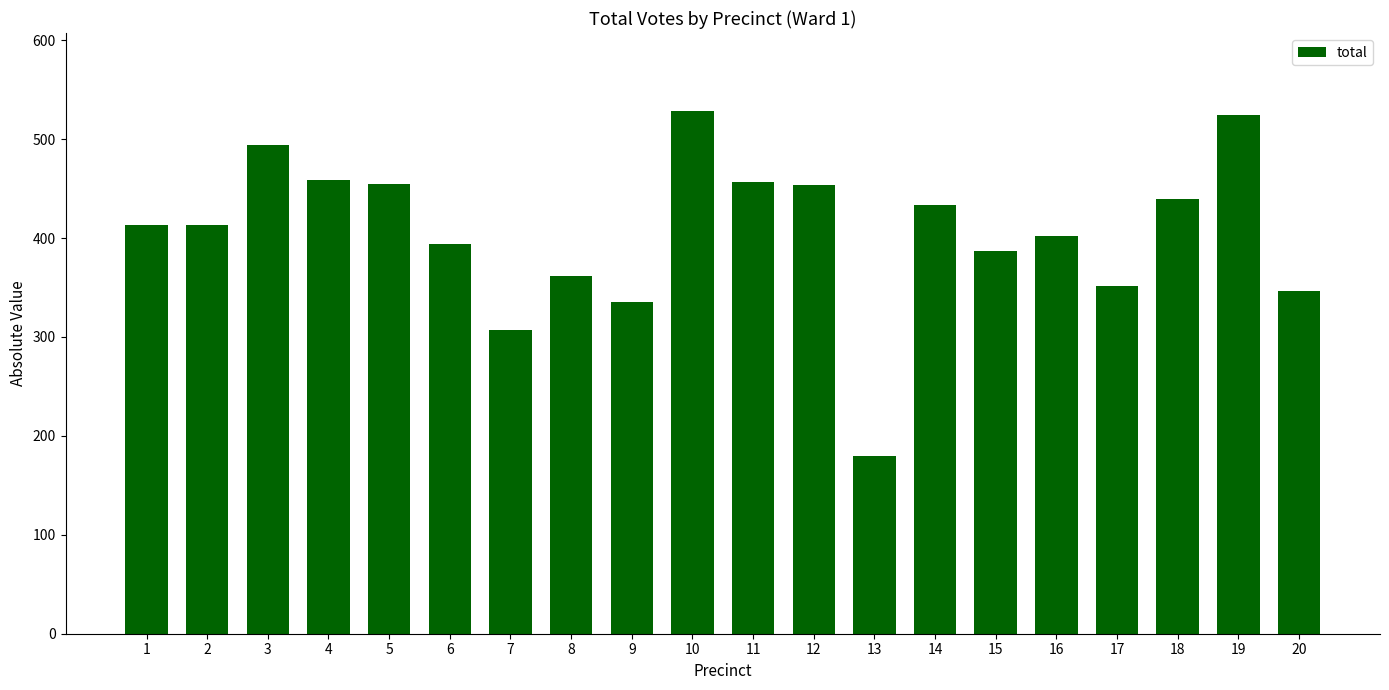

What is the value of the 8th bar from the left?

362